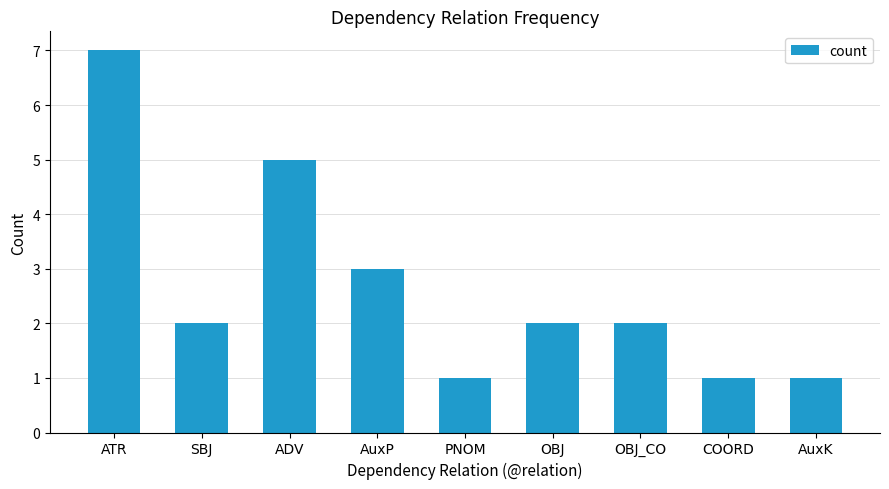

Read the value at COORD.

1